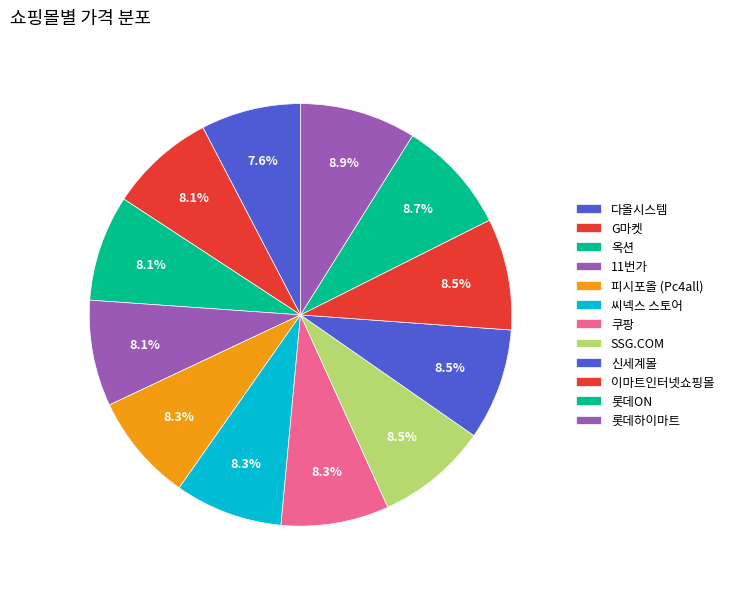

Rank the categories by value from highest to lowest.

롯데하이마트, 롯데ON, SSG.COM, 신세계몰, 이마트인터넷쇼핑몰, 쿠팡, 씨넥스 스토어, 피시포올 (Pc4all), 11번가, G마켓, 옥션, 다올시스템